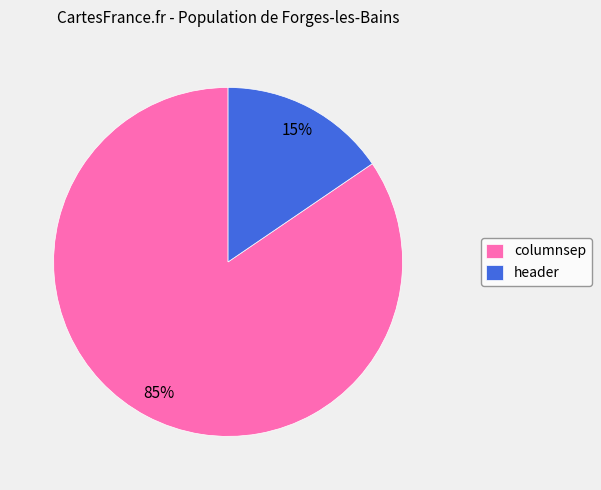

Which slice represents more than half of the pie?

columnsep